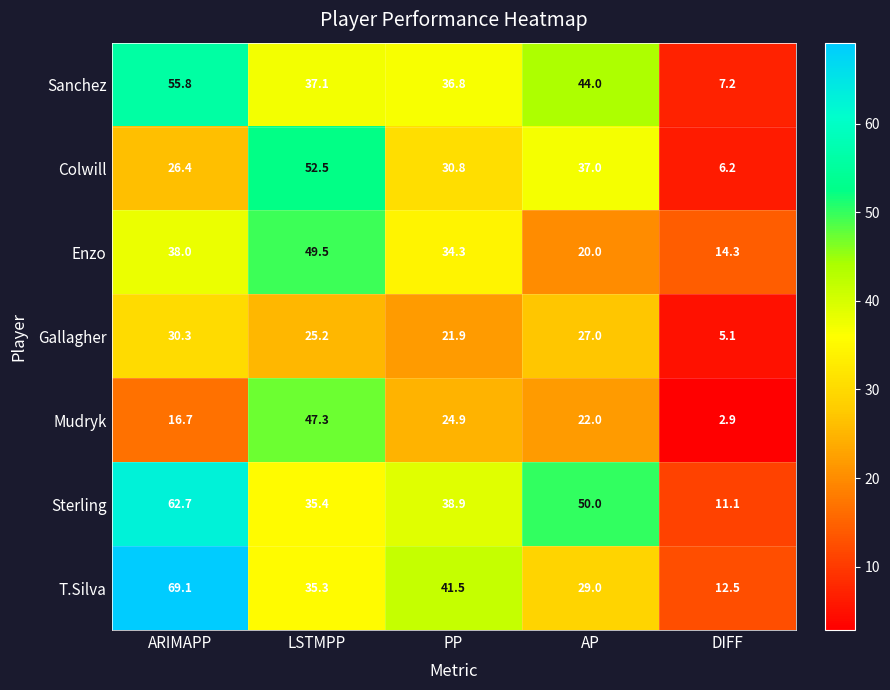

What is the sum of all Mudryk values?

113.8